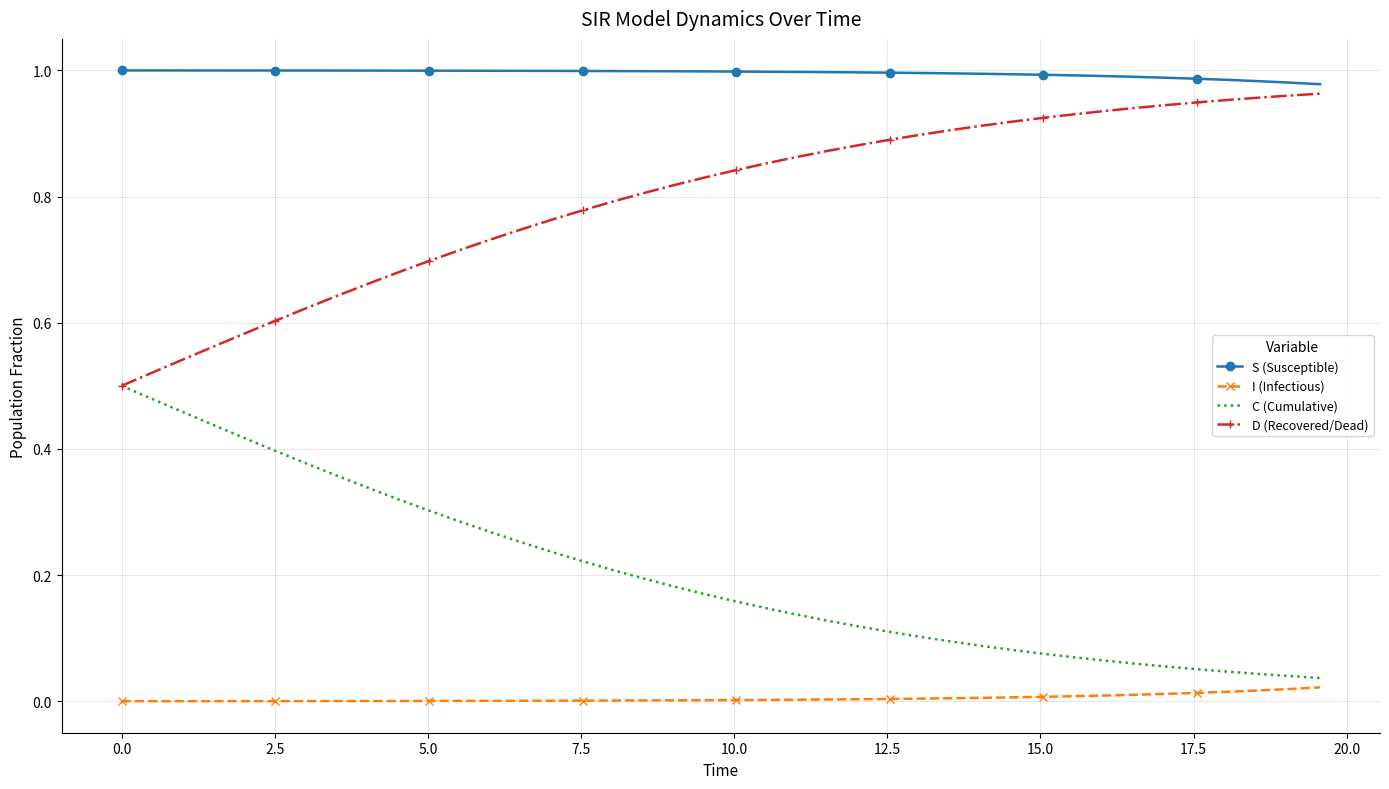

What is the sum of all D (Recovered/Dead) values?

31.9